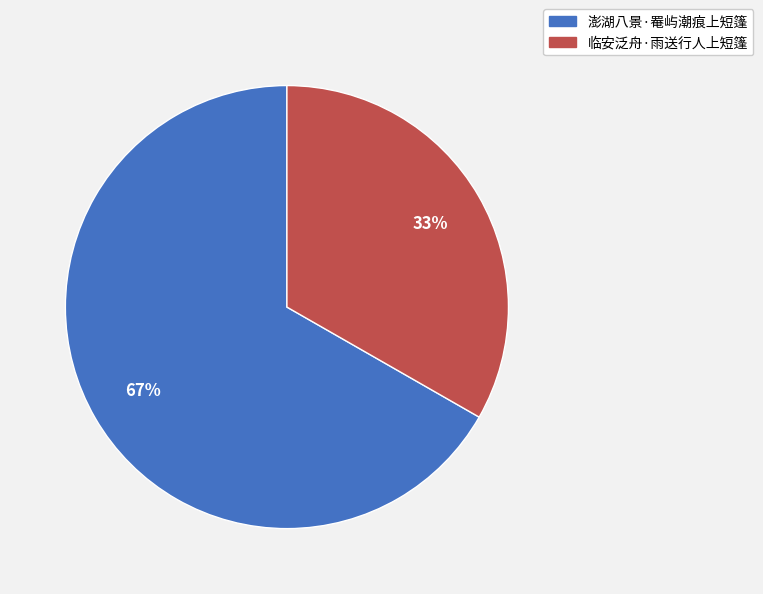

Which slice is the smallest?

临安泛舟·雨送行人上短篷